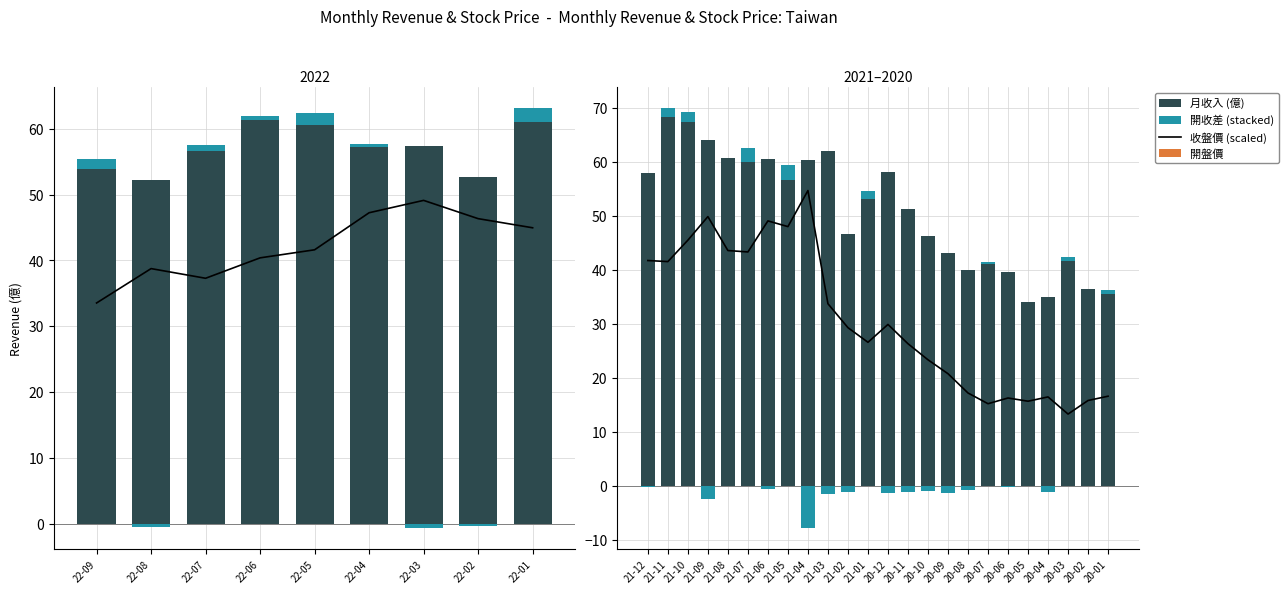

At how many categories does at least one series exceed 1?

24